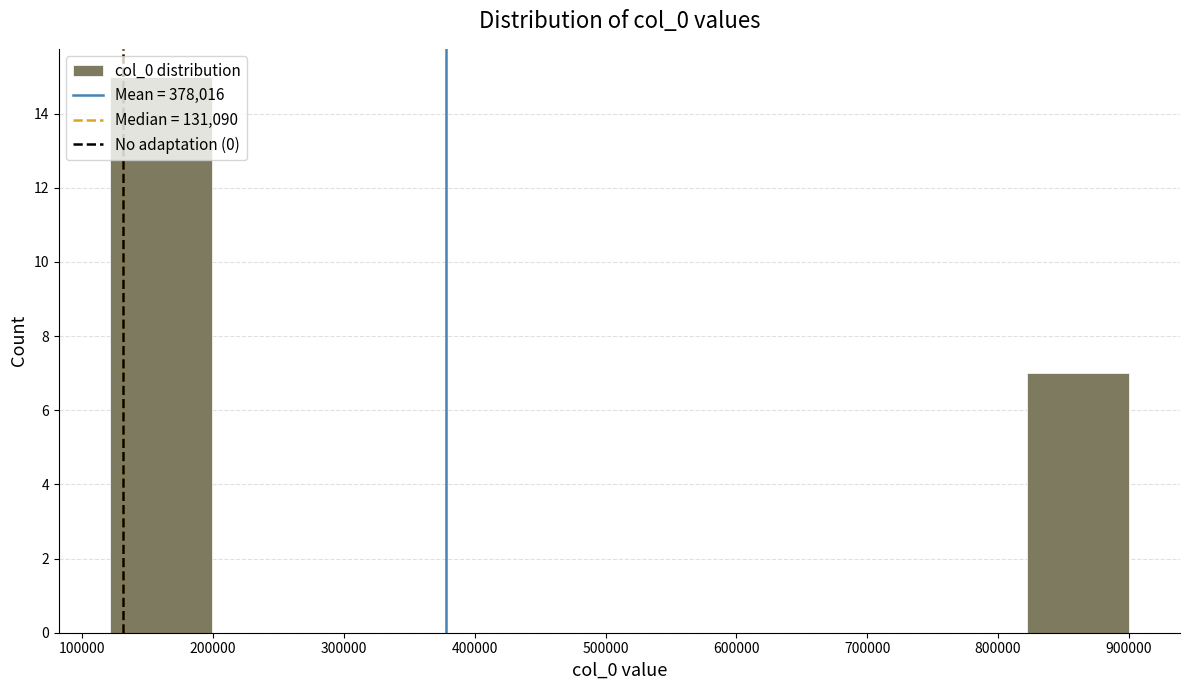

Reading left to right, transcribe this chart: for each bar, give the range it covers on the x-axis and its height. Neither the bar edges nor the heights are printed on the chart, so give them approximately, as read against the axes.

120000 to 200000: 15
200000 to 280000: 0
280000 to 350000: 0
350000 to 430000: 0
430000 to 510000: 0
510000 to 590000: 0
590000 to 670000: 0
670000 to 740000: 0
740000 to 820000: 0
820000 to 900000: 7